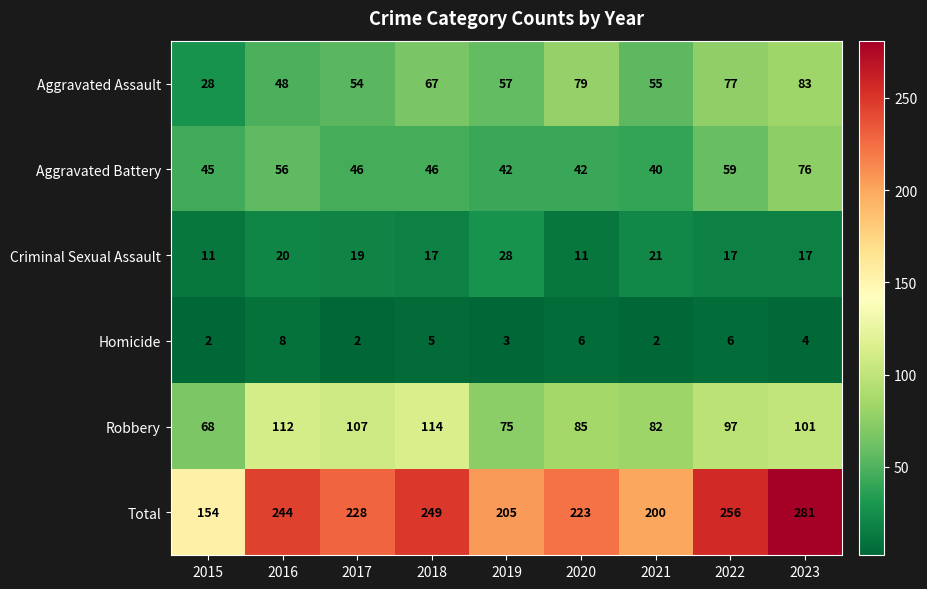

Rank the series at 2019 from highest to lowest value.

Total, Robbery, Aggravated Assault, Aggravated Battery, Criminal Sexual Assault, Homicide